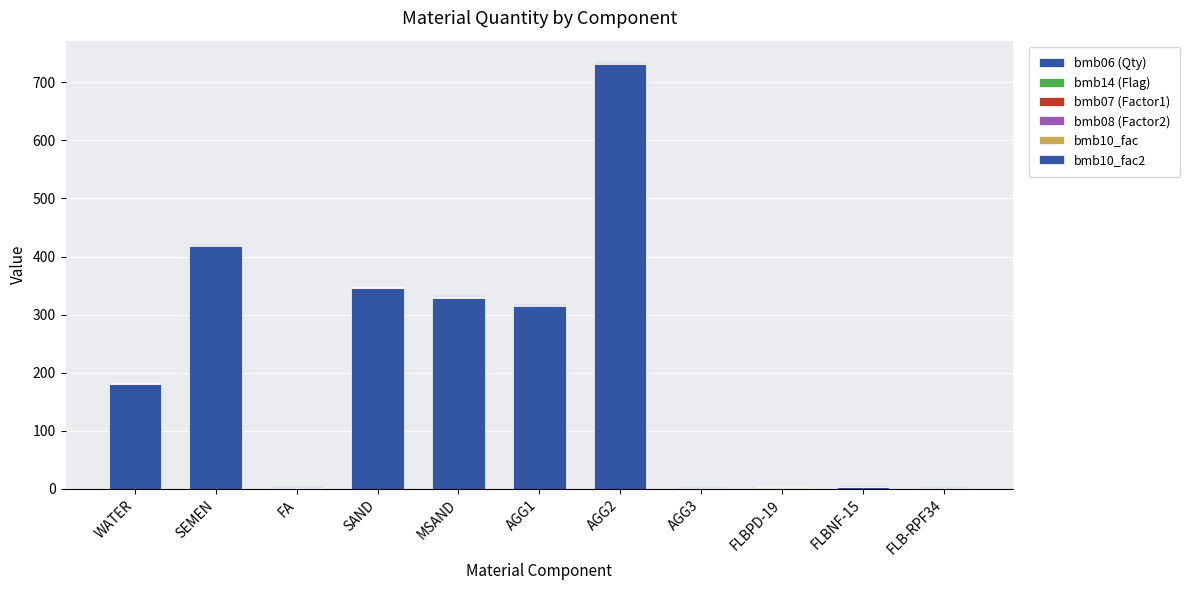

Are the bars grouped side by side (vs. stacked)?

No